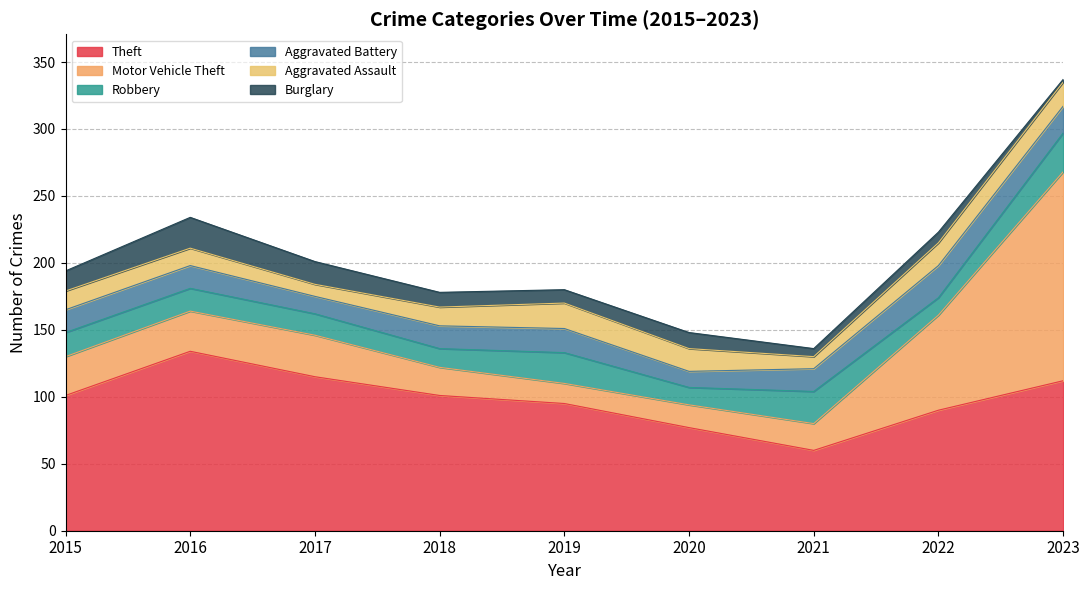

At which label does Burglary first exceed 11?

2015